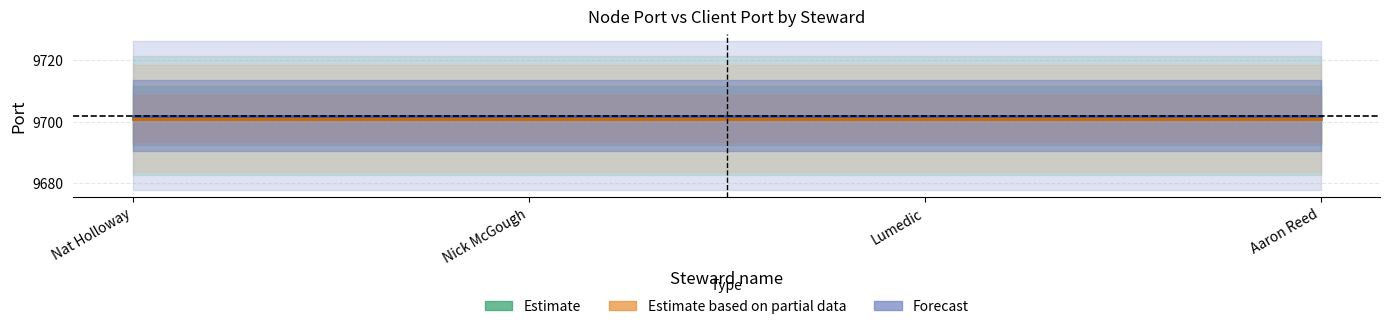

At which category is the sum across all series the highest?

Nat Holloway